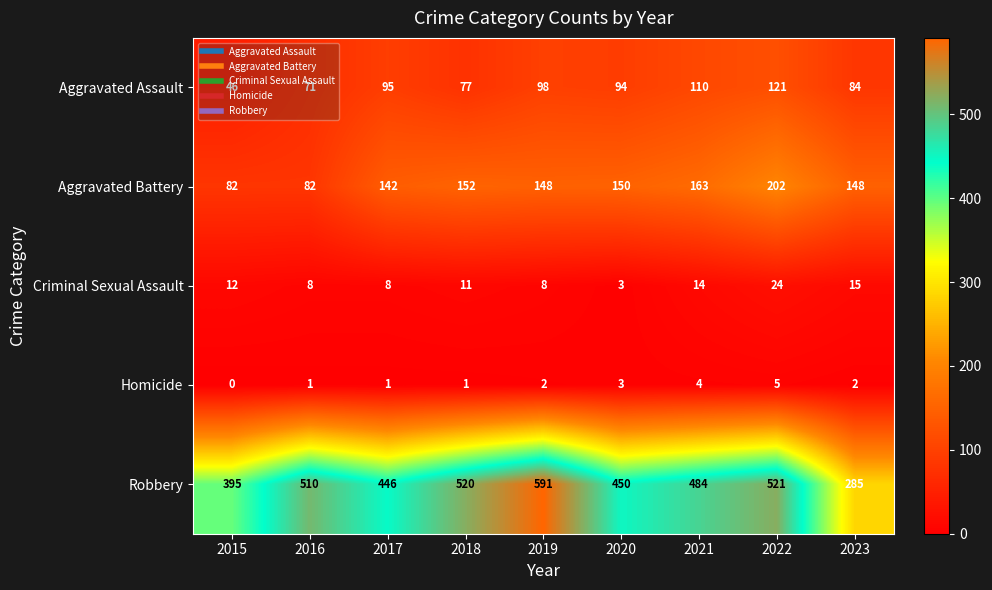

Rank the series by their maximum value, from lowest to highest.

Homicide, Criminal Sexual Assault, Aggravated Assault, Aggravated Battery, Robbery